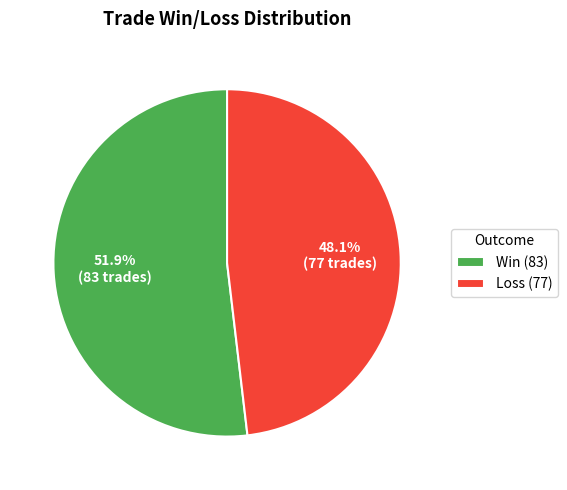

How many segments does this pie chart have?

2